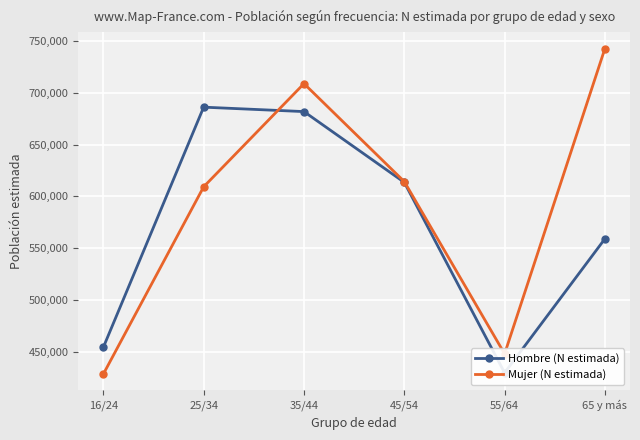

At which label is Hombre (N estimada) closest to 557789?

65 y más